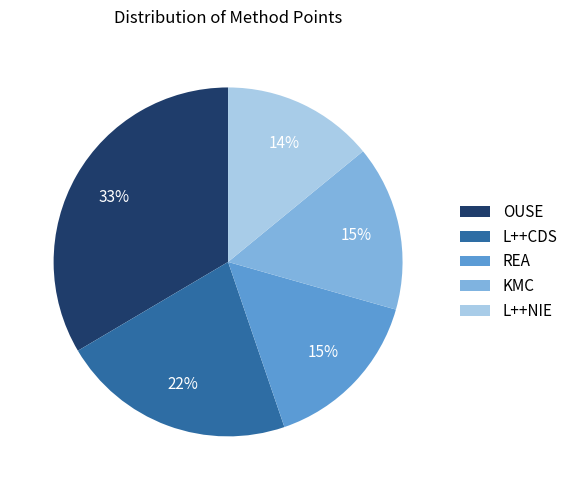

To the nearest percent, what is the average slice percentage?

20%